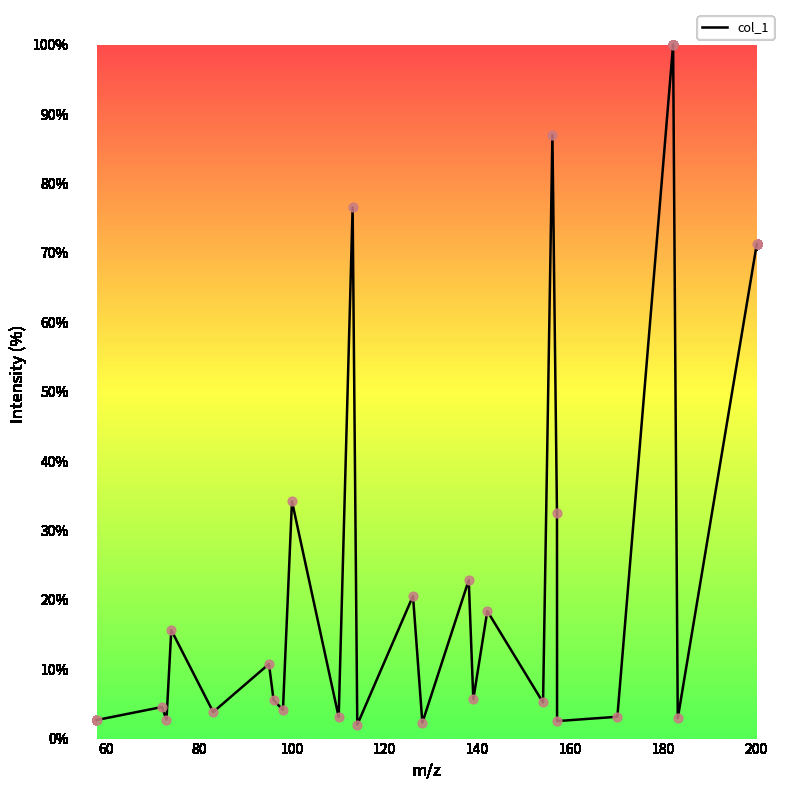

What is the greatest value displayed?

100.0